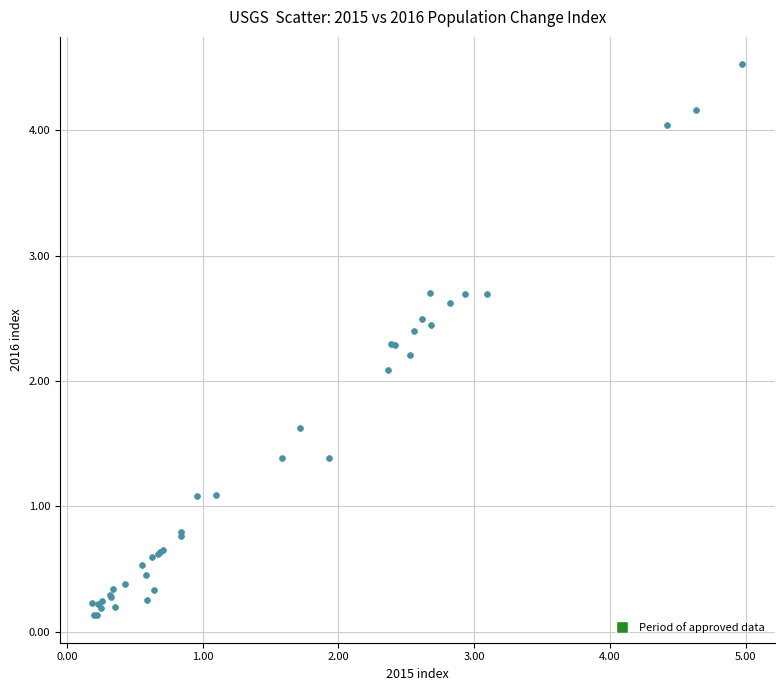

What Y value in the scatter plot is closest to 2?

2.1